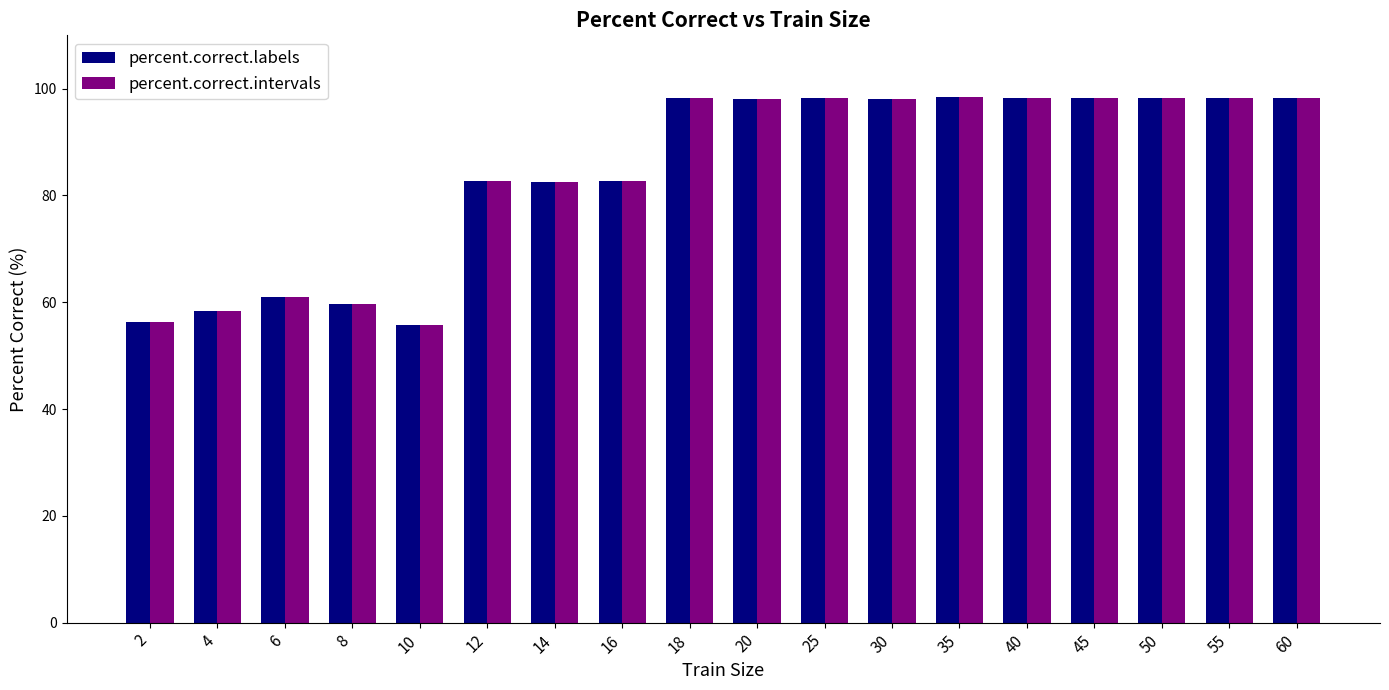

The percent.correct.labels series shows 34.1 at 4. True or false?

False